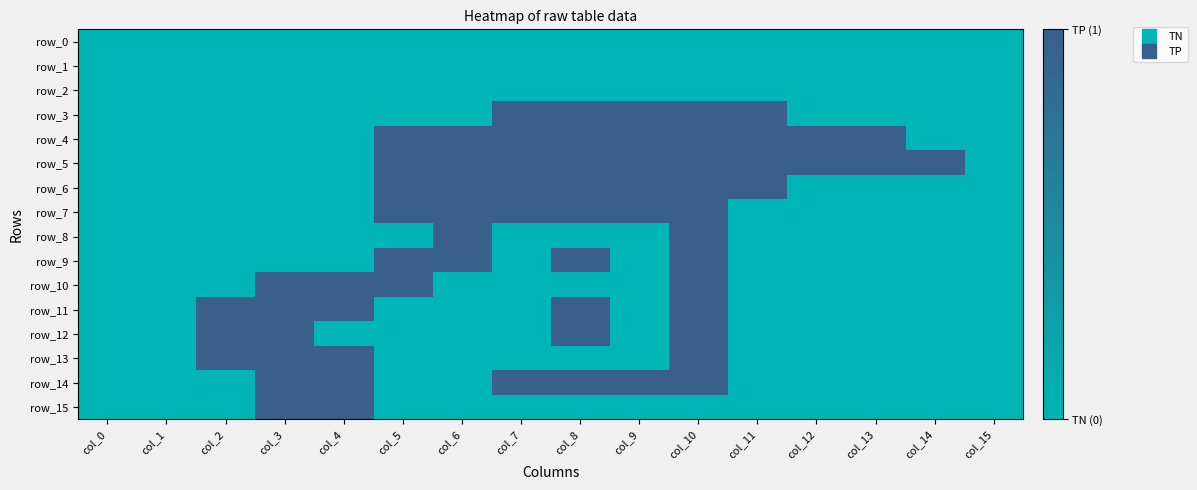

The value of row_9 at col_14 is -1. True or false?

False